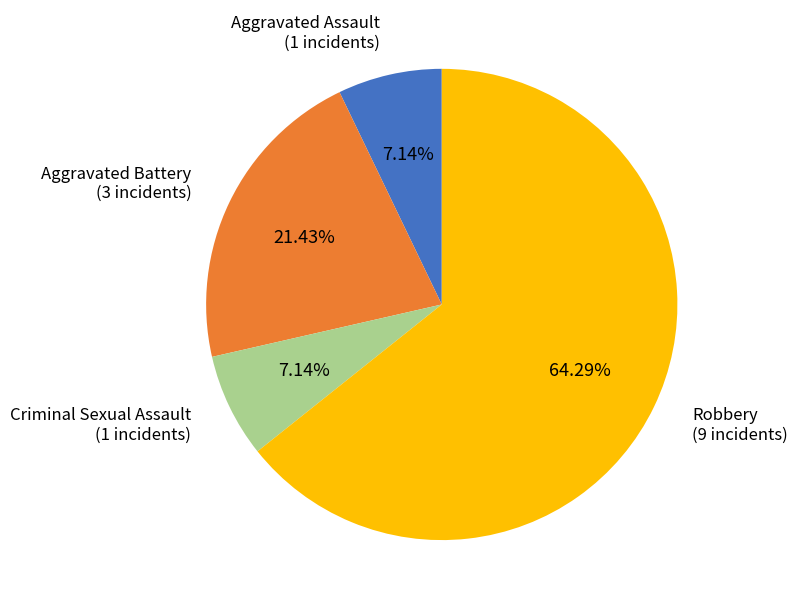

Is it true that Aggravated Assault is 7% of the pie?

True